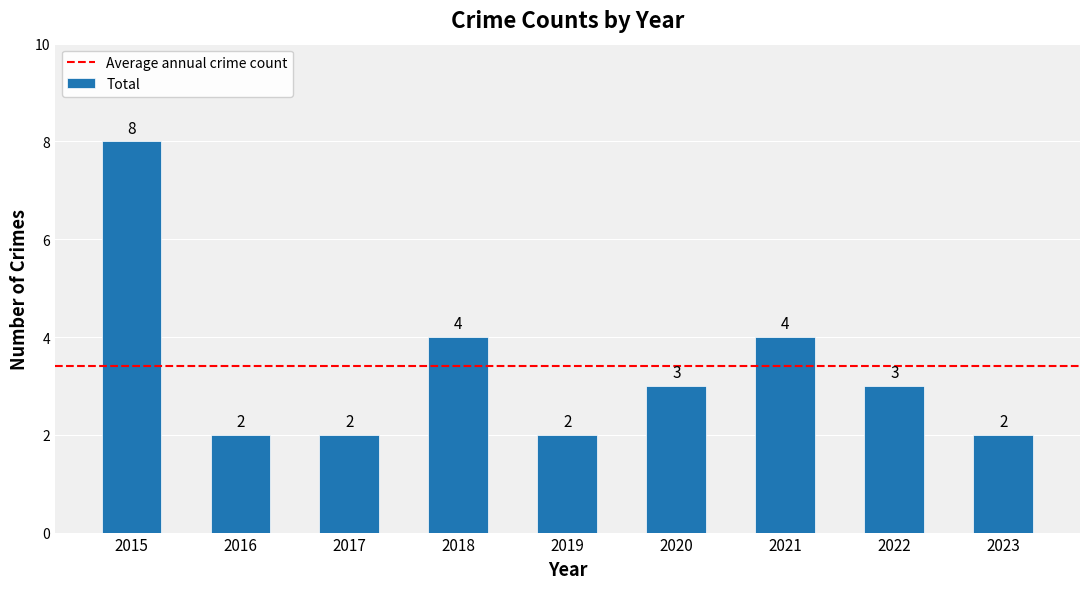

Read the value at 2023.

2